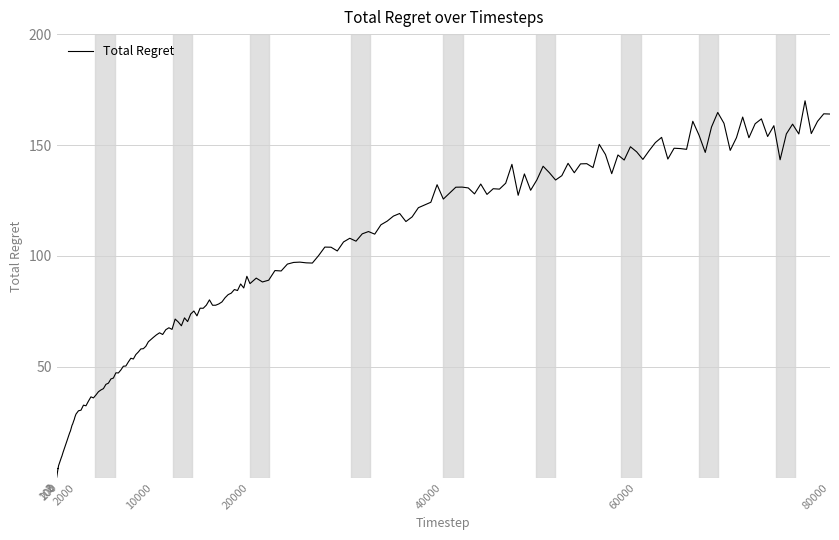

What is the maximum value shown in the chart?

169.9